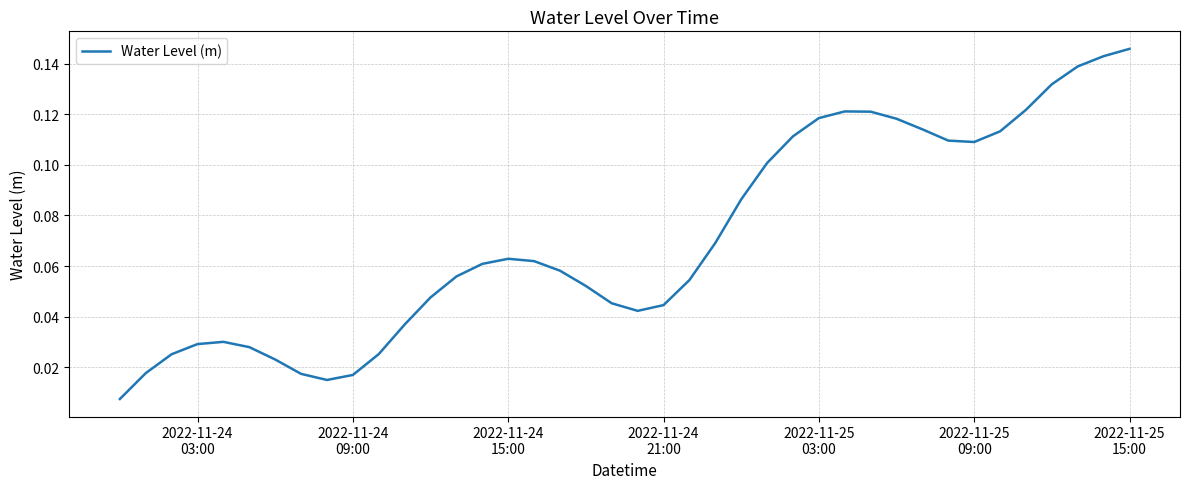

How many interior local peaks (higher than both neighbors) does the data have?

3